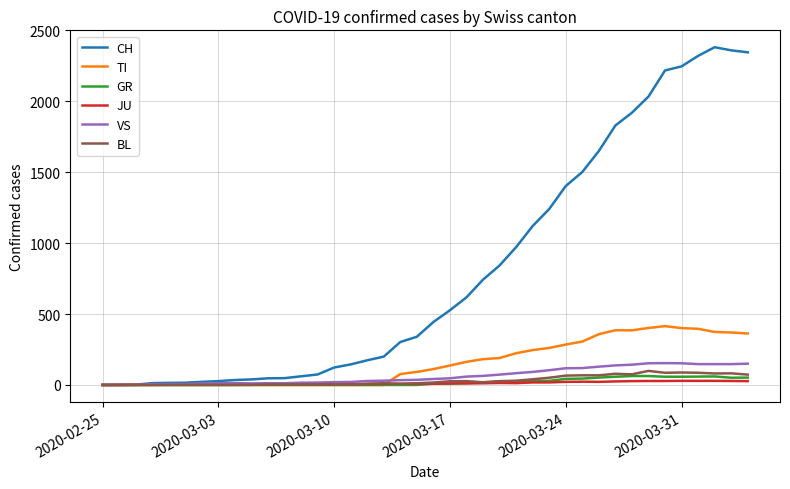

What is the maximum value for VS?

154